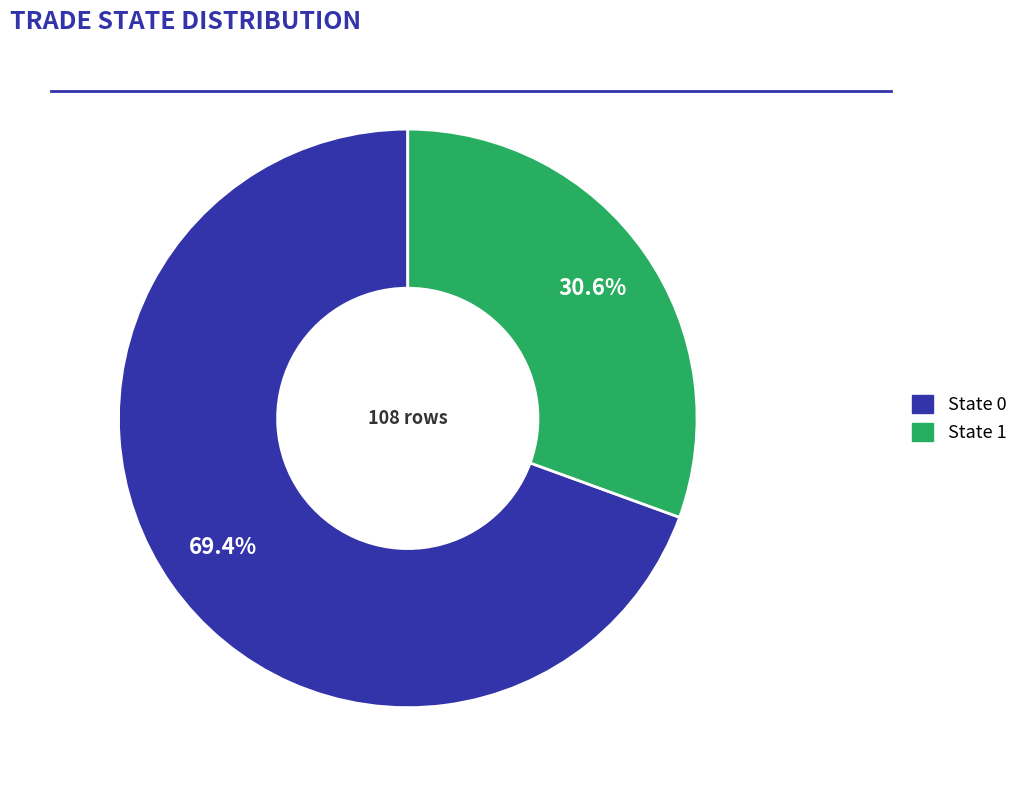

Is there any slice that represents more than half of the pie?

Yes